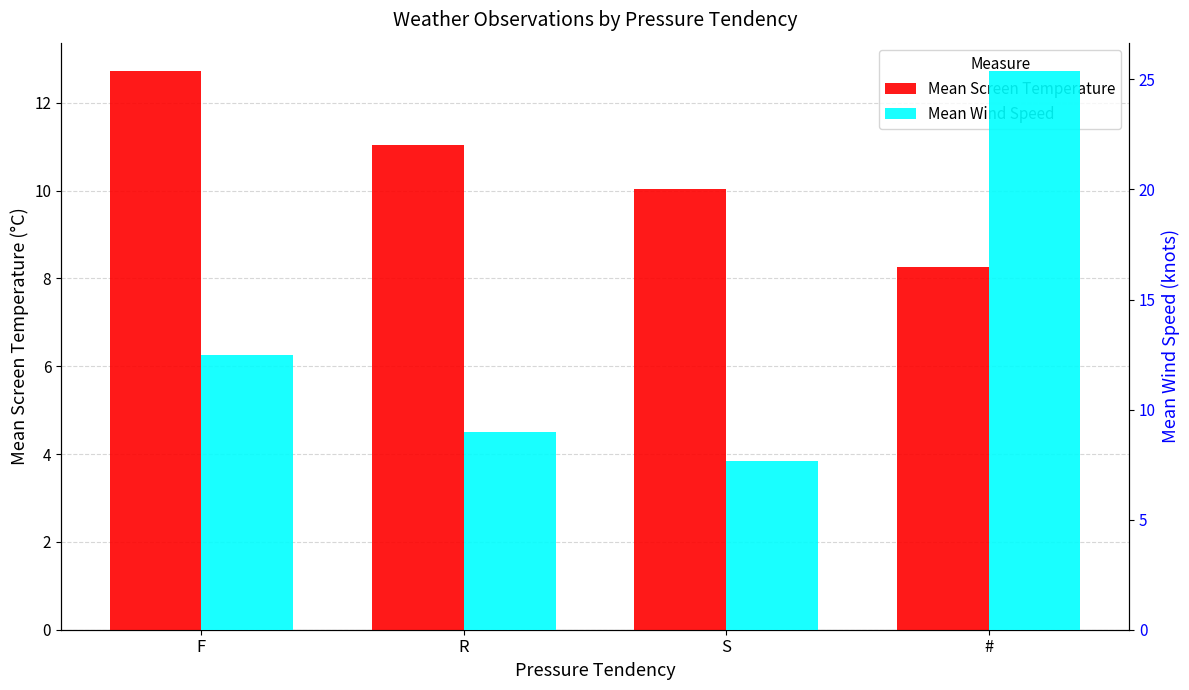

The Mean Screen Temperature series shows 10.0 at S. True or false?

True